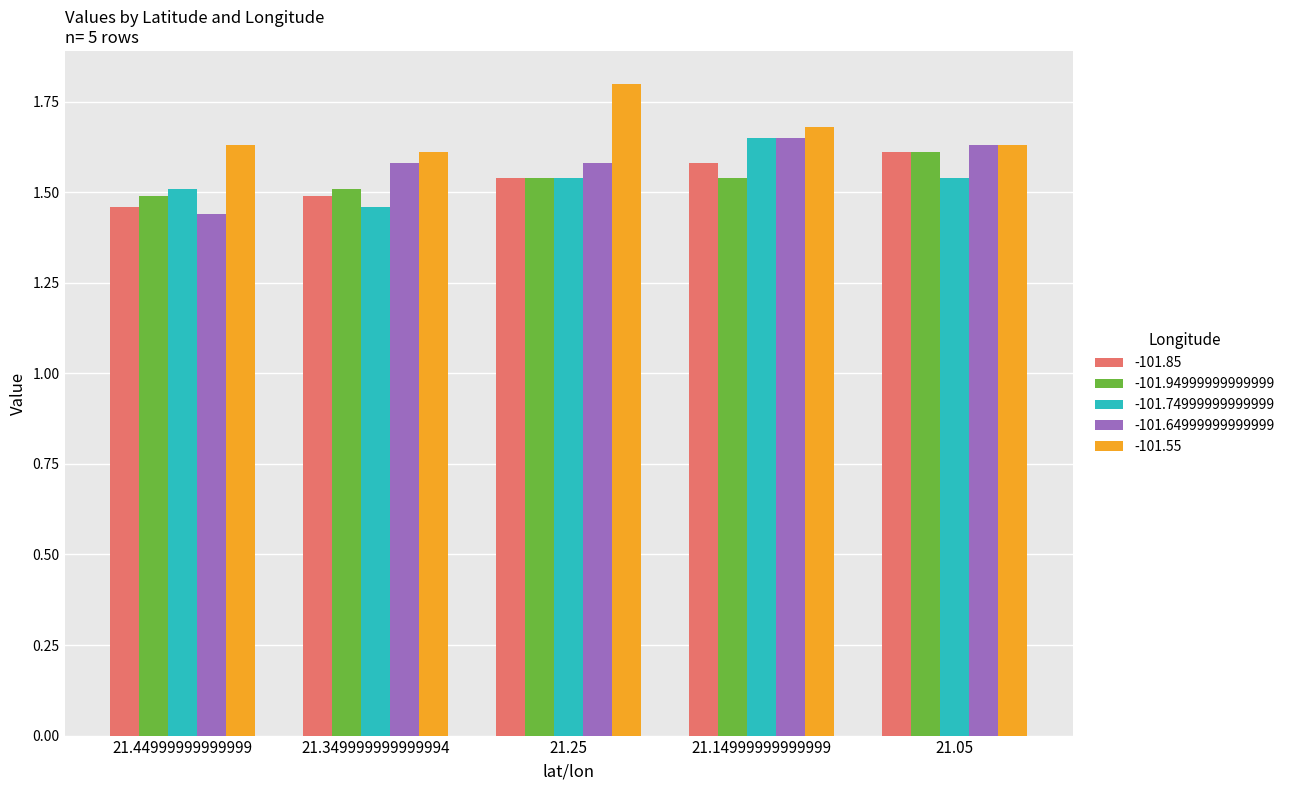

Is the value of -101.74999999999999 at 21.14999999999999 greater than the value of -101.64999999999999 at 21.05?

Yes